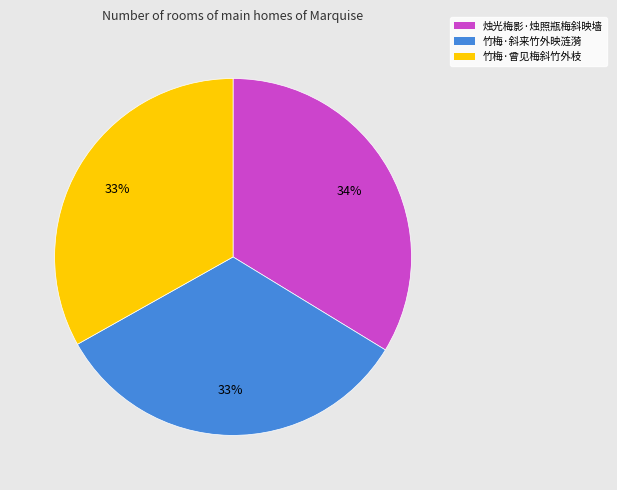

How many segments does this pie chart have?

3